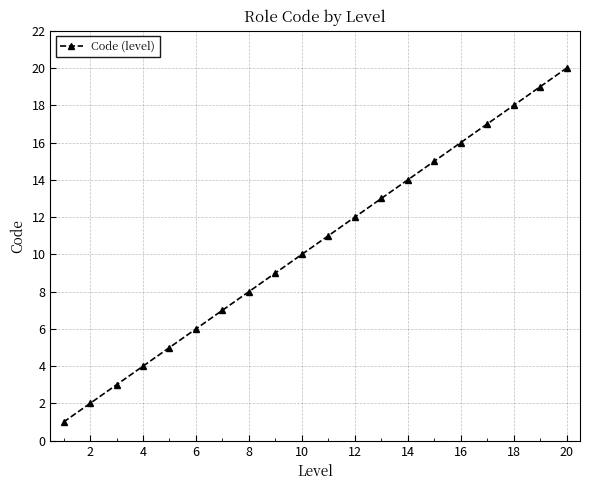

Does the chart have visible grid lines?

Yes